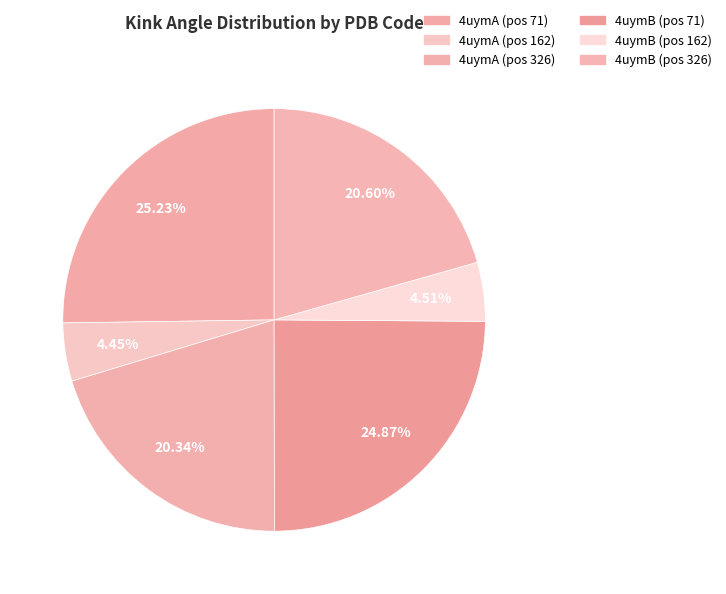

To the nearest percent, what is the average slice percentage?

17%